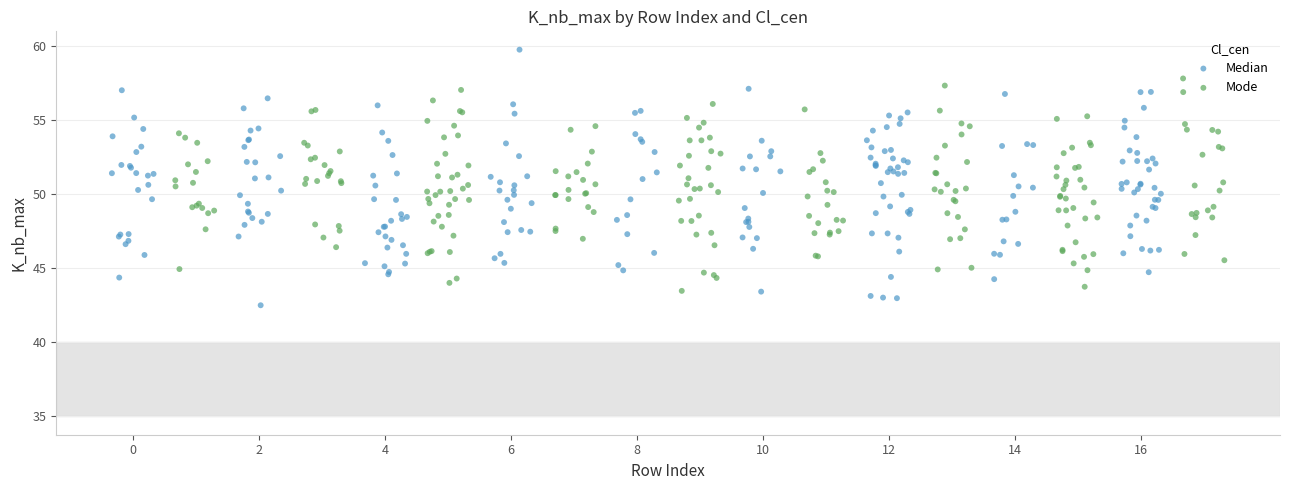

Which series reaches the maximum Y coordinate?

Median